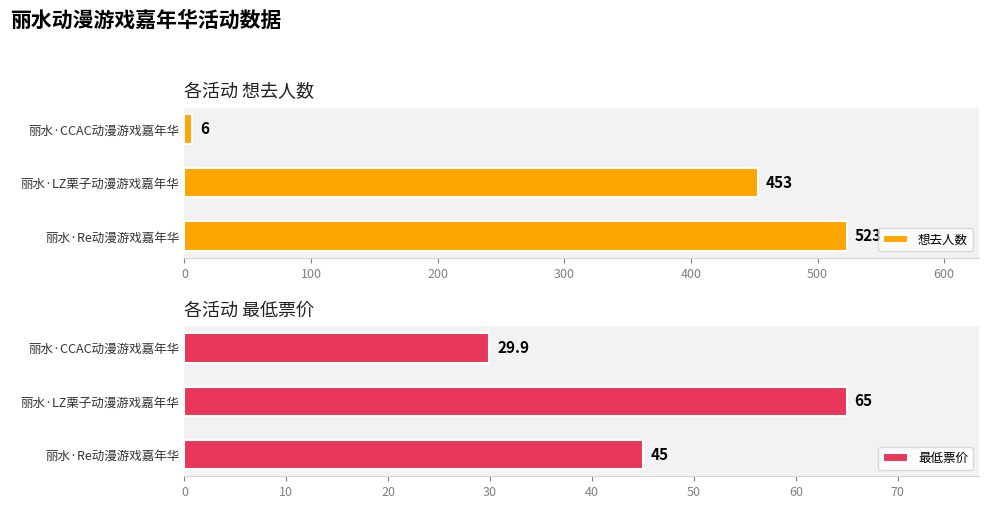

Rank the categories by 想去人数 value from lowest to highest.

丽水·CCAC动漫游戏嘉年华, 丽水·LZ栗子动漫游戏嘉年华, 丽水·Re动漫游戏嘉年华